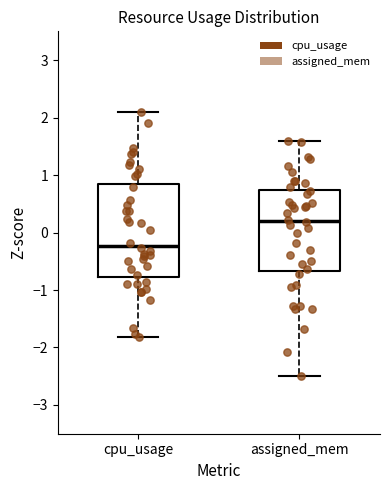

Which box has the highest median line?

assigned_mem